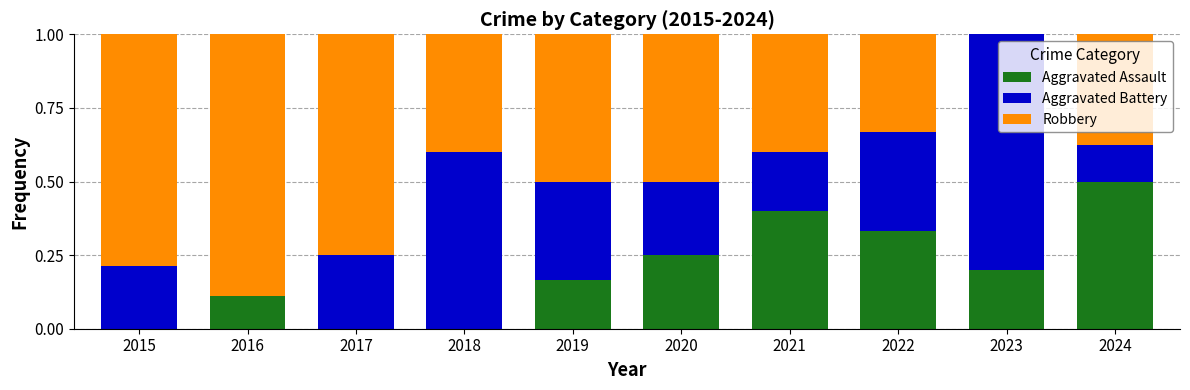

How many series are shown in this chart?

3